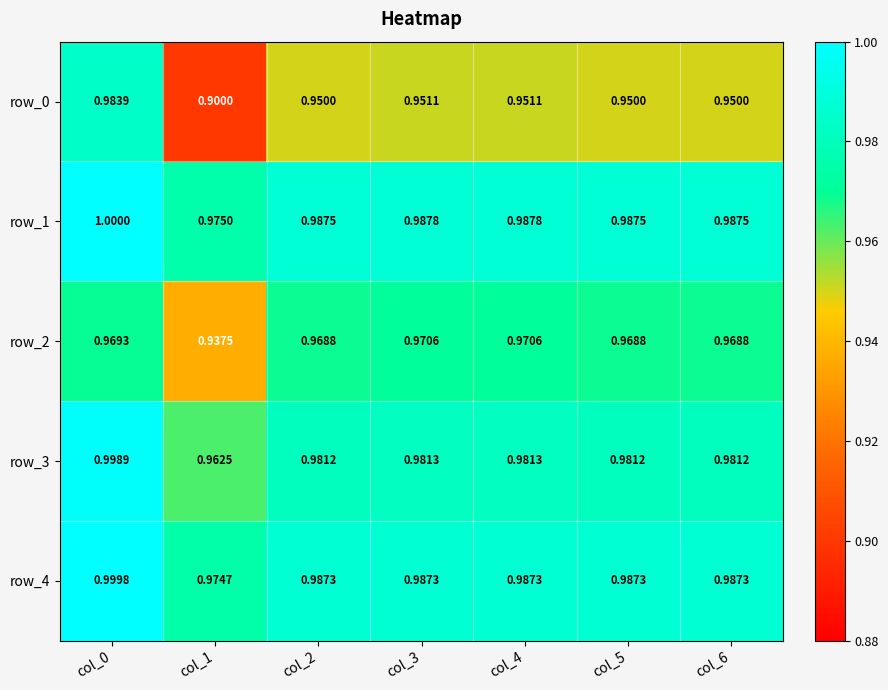

The value of row_4 at col_2 is 0.3. True or false?

False